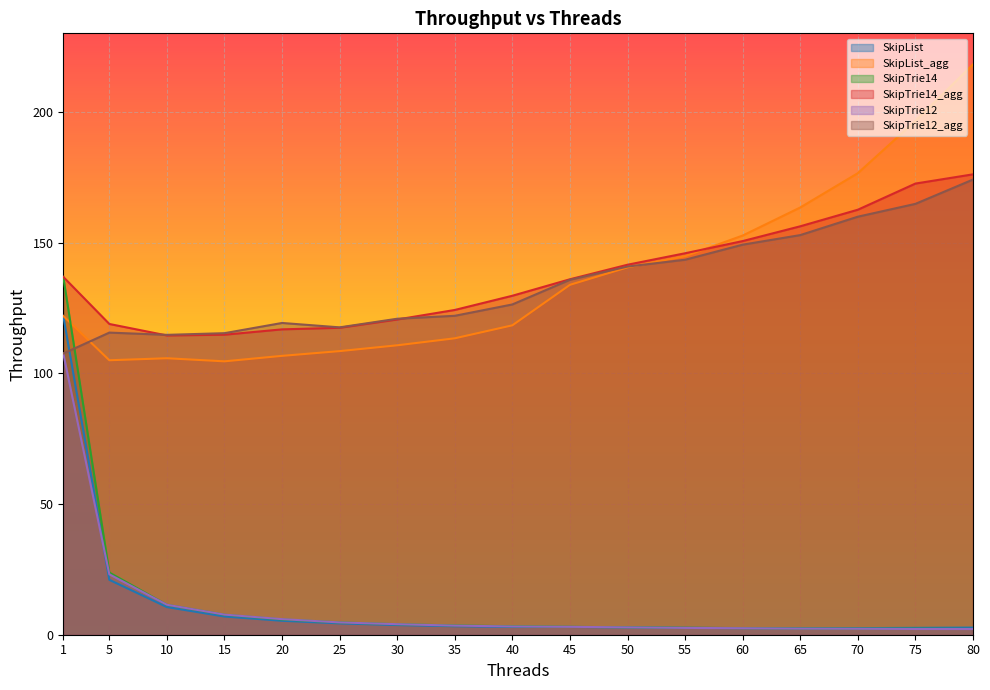

The value of SkipList at 15 is 10.9. True or false?

False